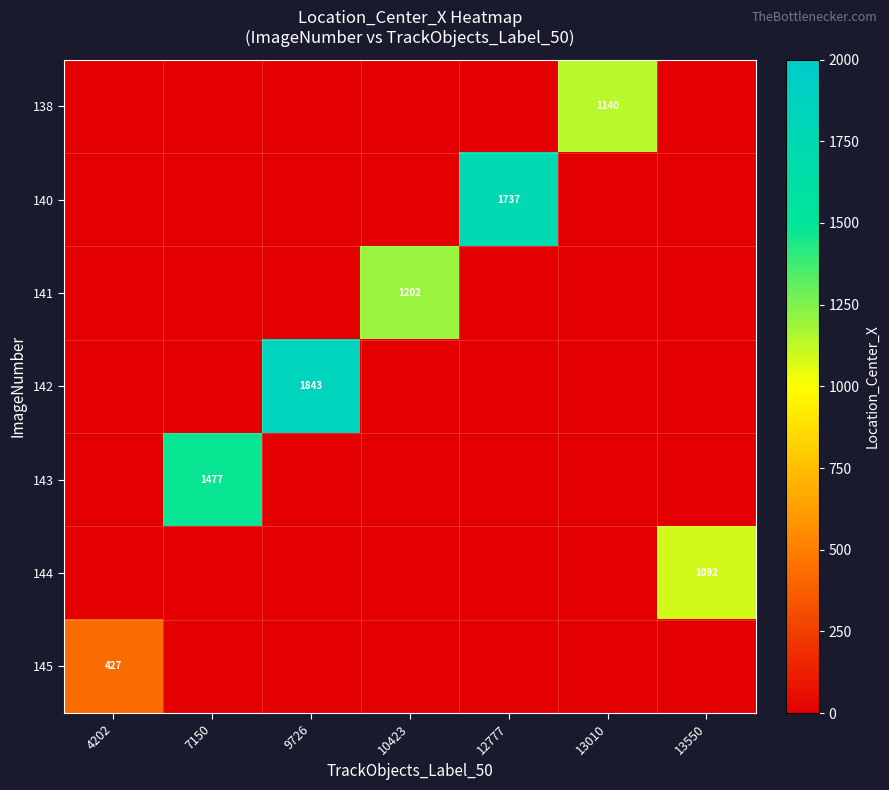

The value of 145 at 4202 is 427. True or false?

True